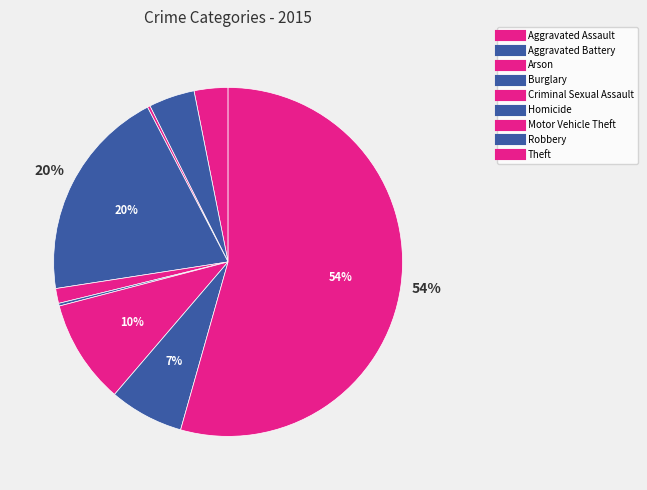

How many segments does this pie chart have?

9